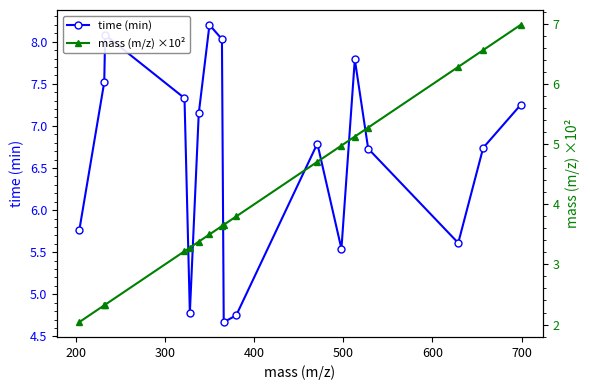

What are all the series names shown in the legend?

time (min), mass (m/z) ×10²